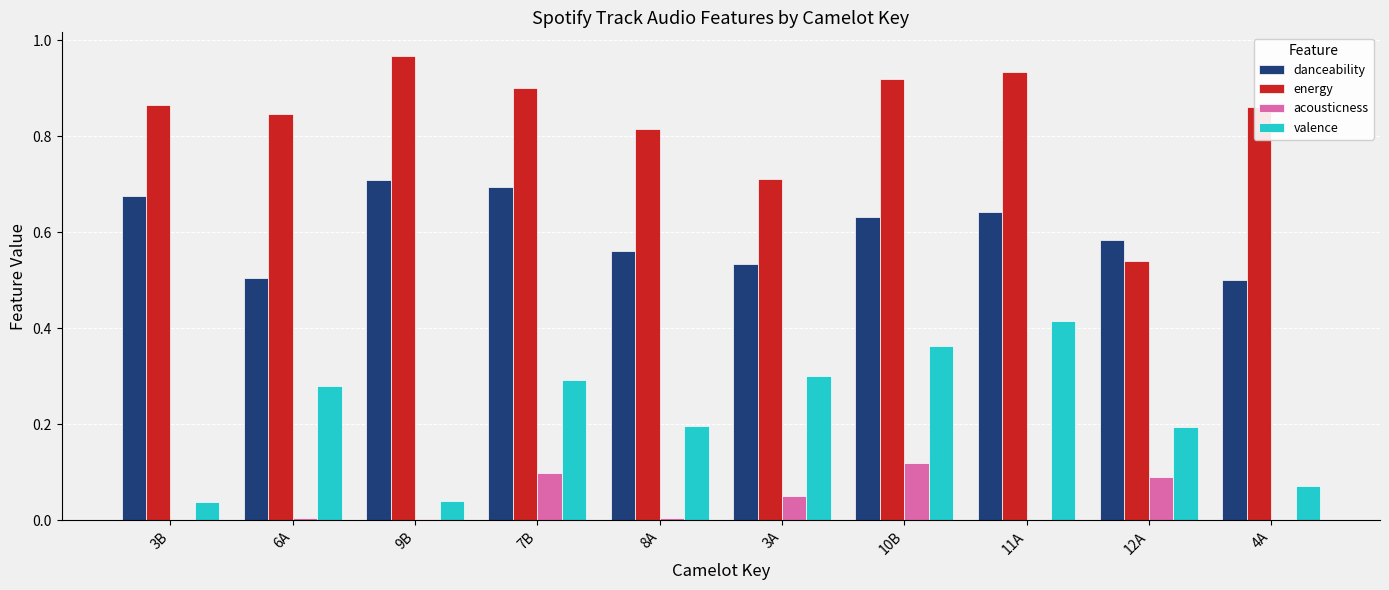

What is the total value across all series at 12A?

1.4